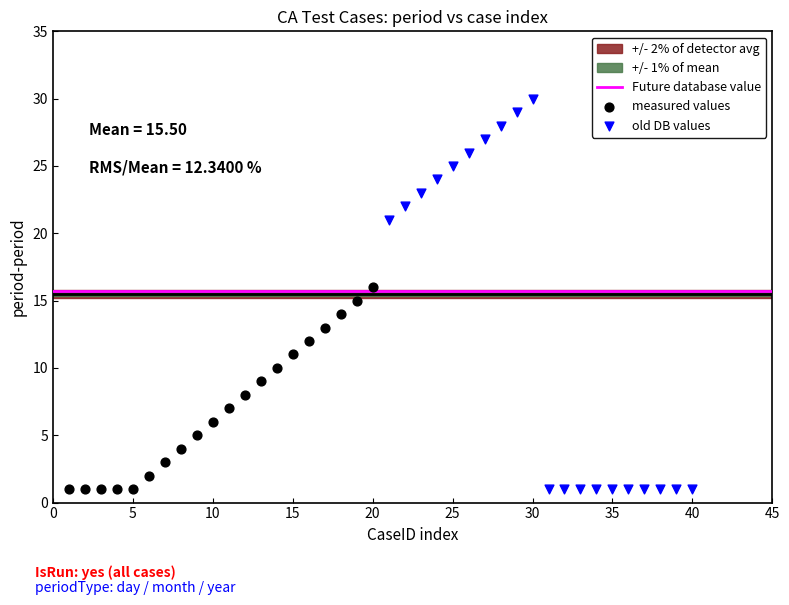

Which series reaches the maximum Y coordinate?

old DB values